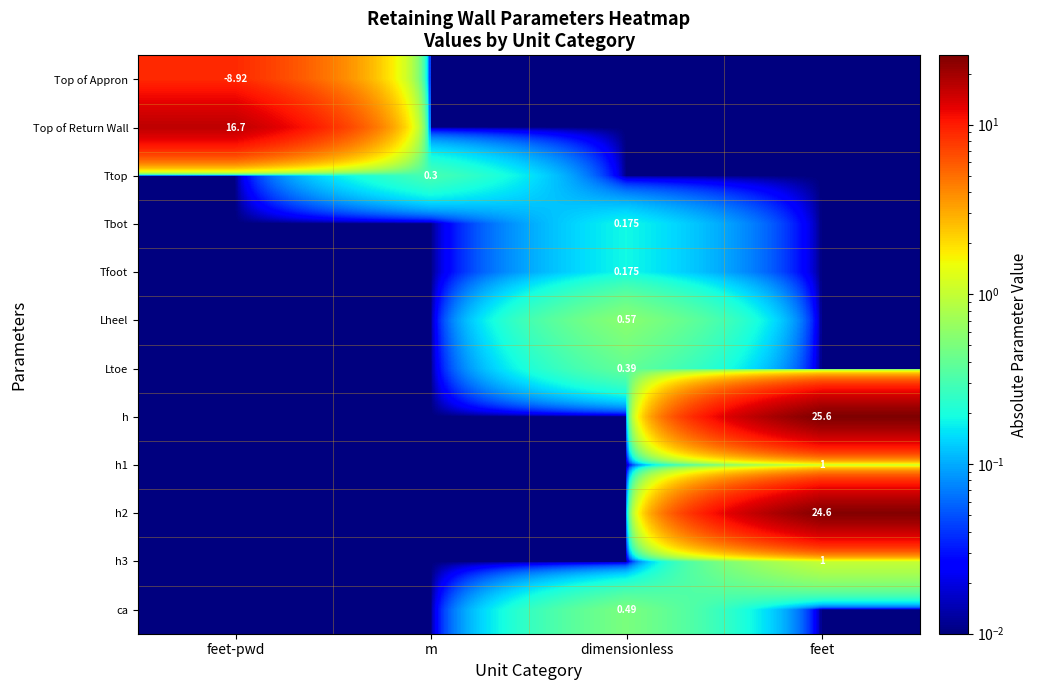

How many series are shown in this chart?

12